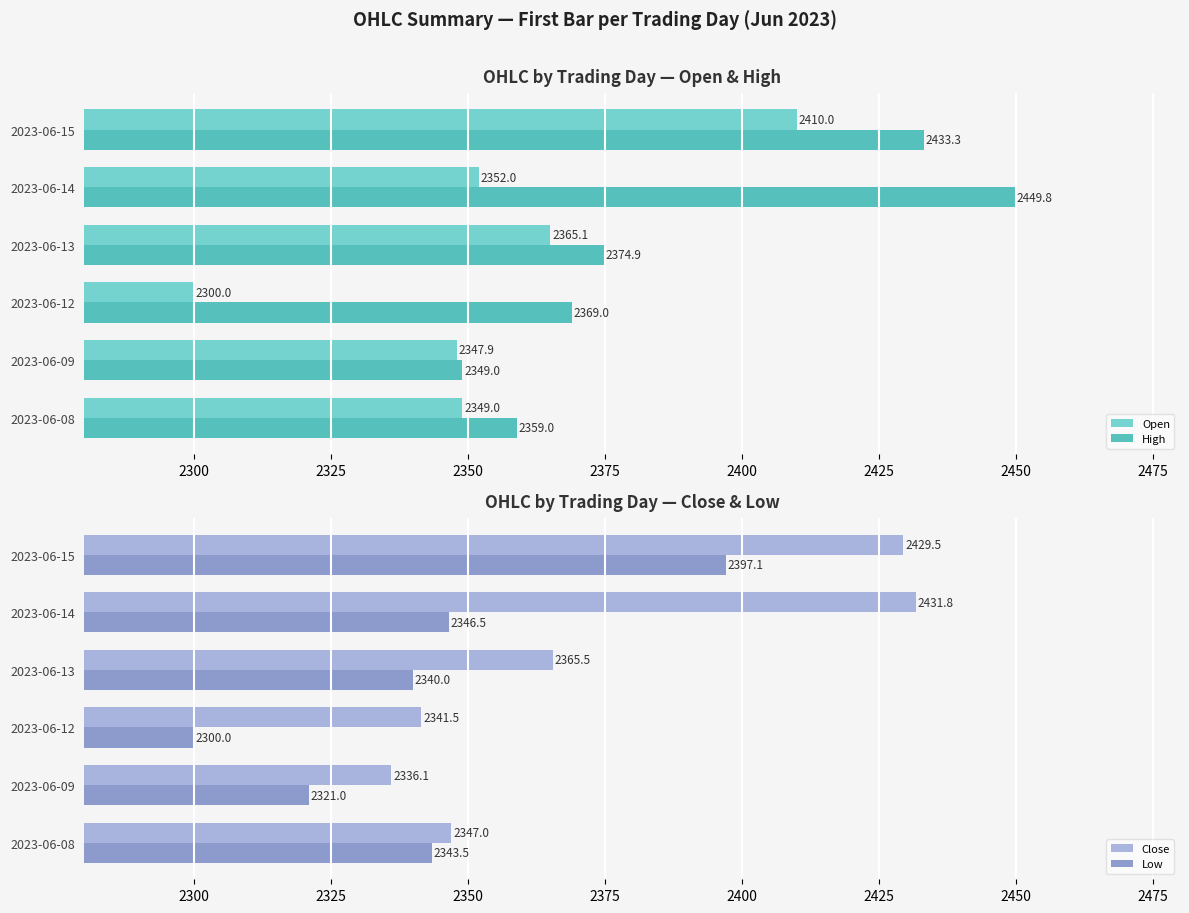

The High series shows 2374.9 at 2023-06-13. True or false?

True